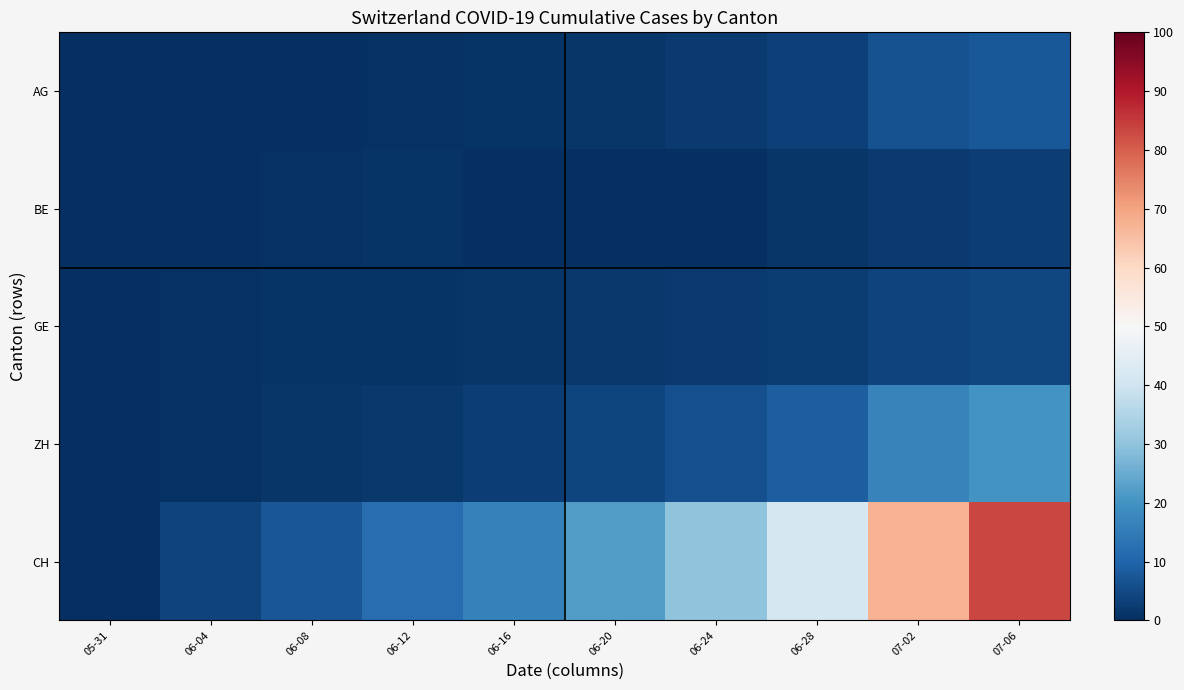

Which series has the largest total across all categories?

CH